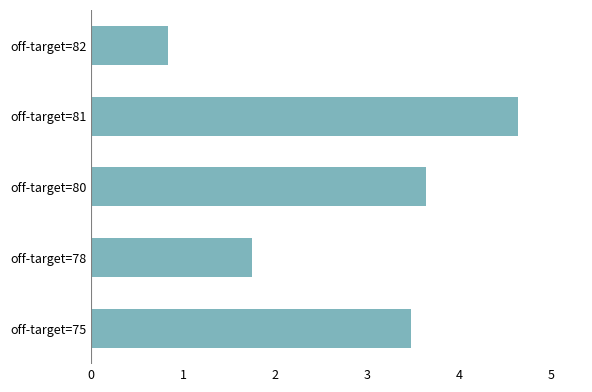

True or false: the data shows 7.7 at off-target=81.

False